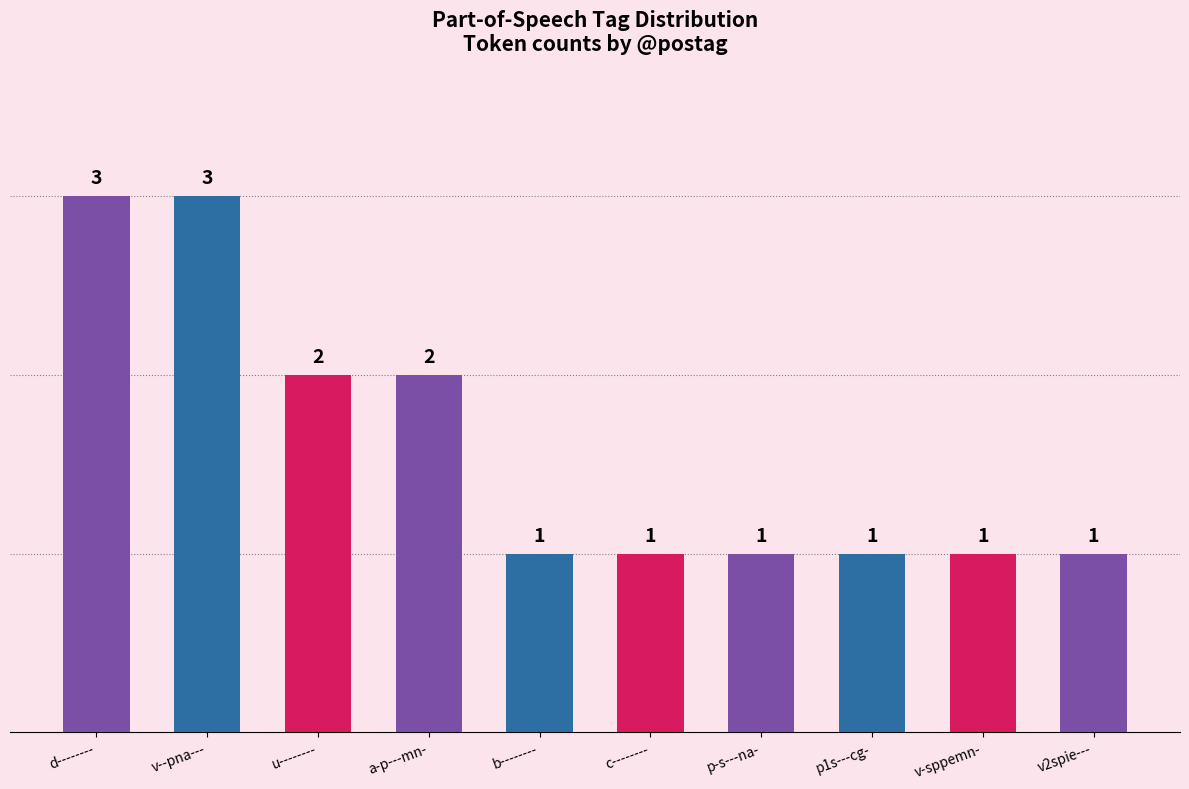

What is the label of the 7th bar from the left?

p-s---na-